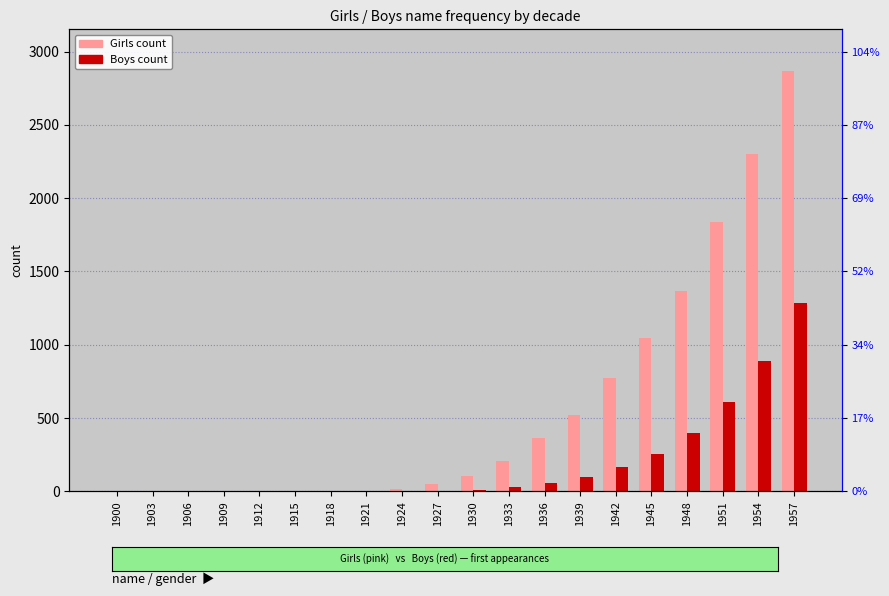

How many bars are there in each group?

2